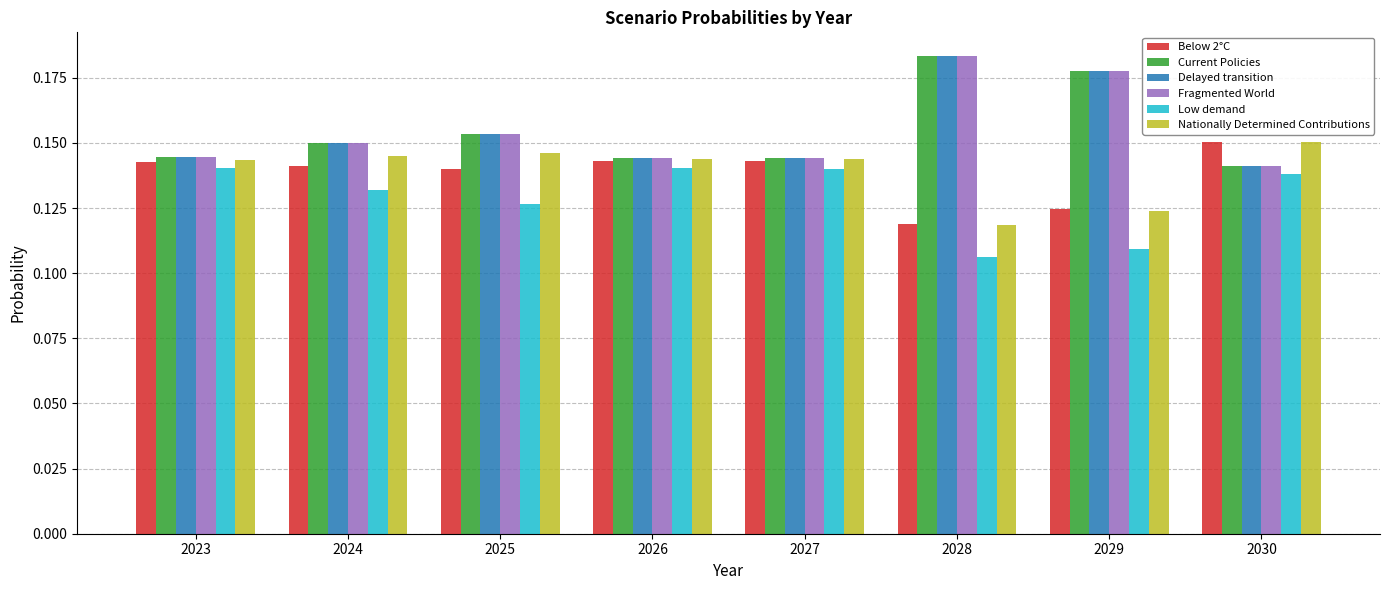

At which category does the chart reach its peak across all series?

2028